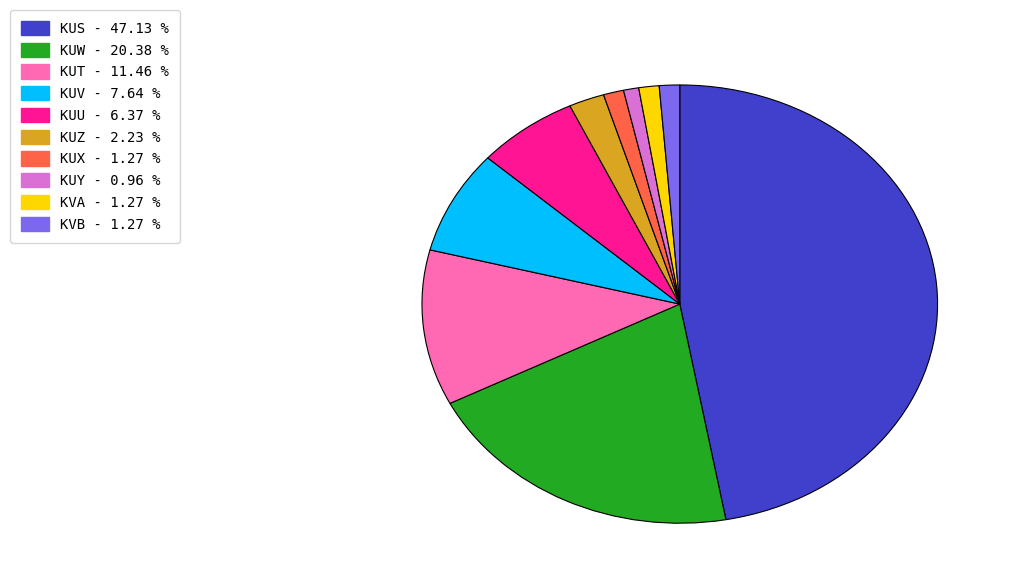

How many slices are in this pie chart?

10